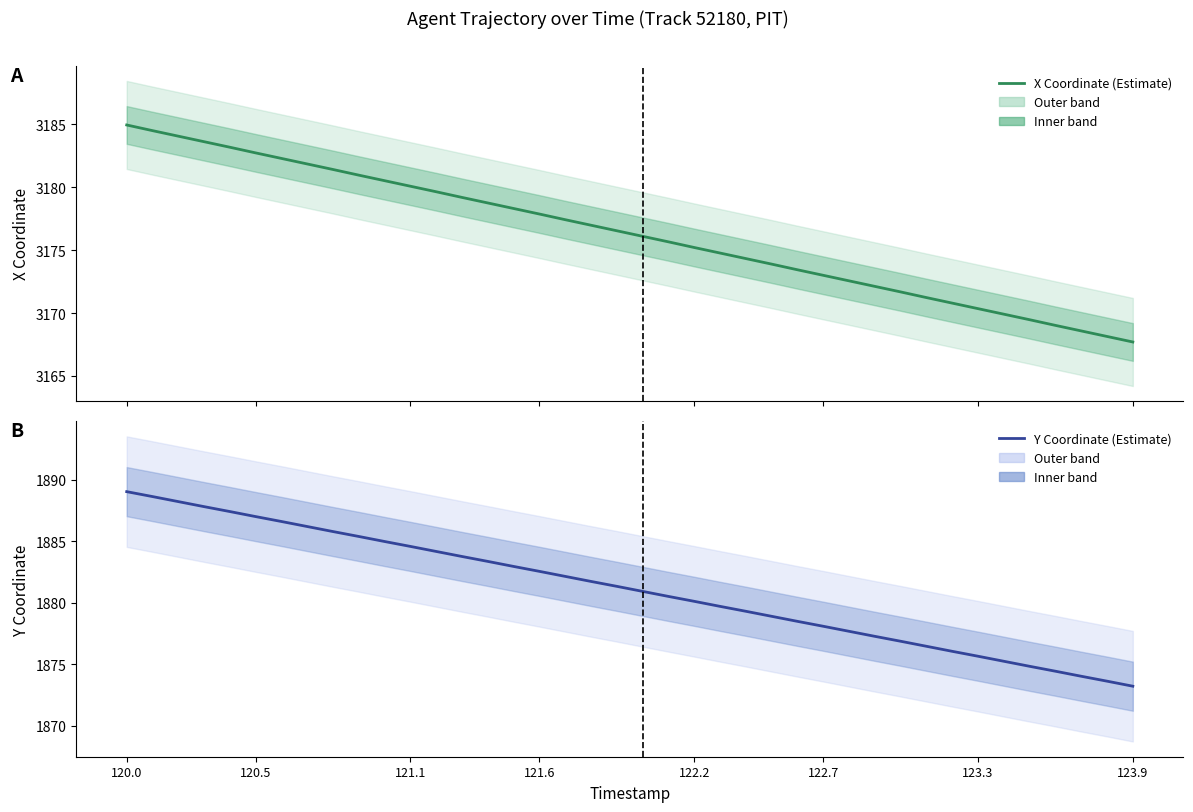

What is the label of the 13th point from the right?

122.7